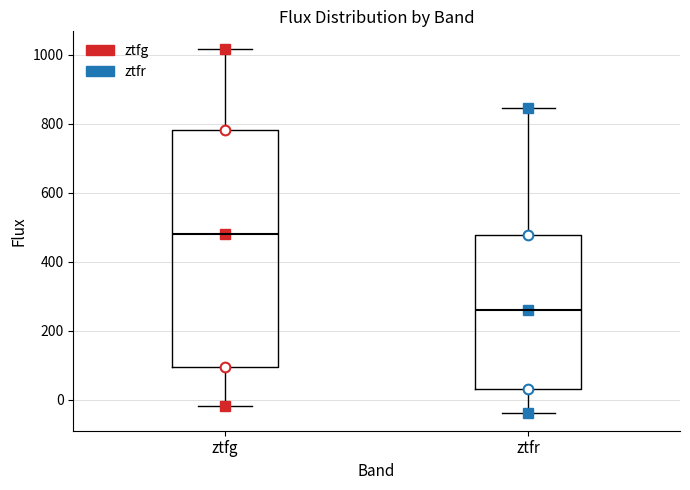

Which box is the tallest, from its lower edge to its upper edge?

ztfg